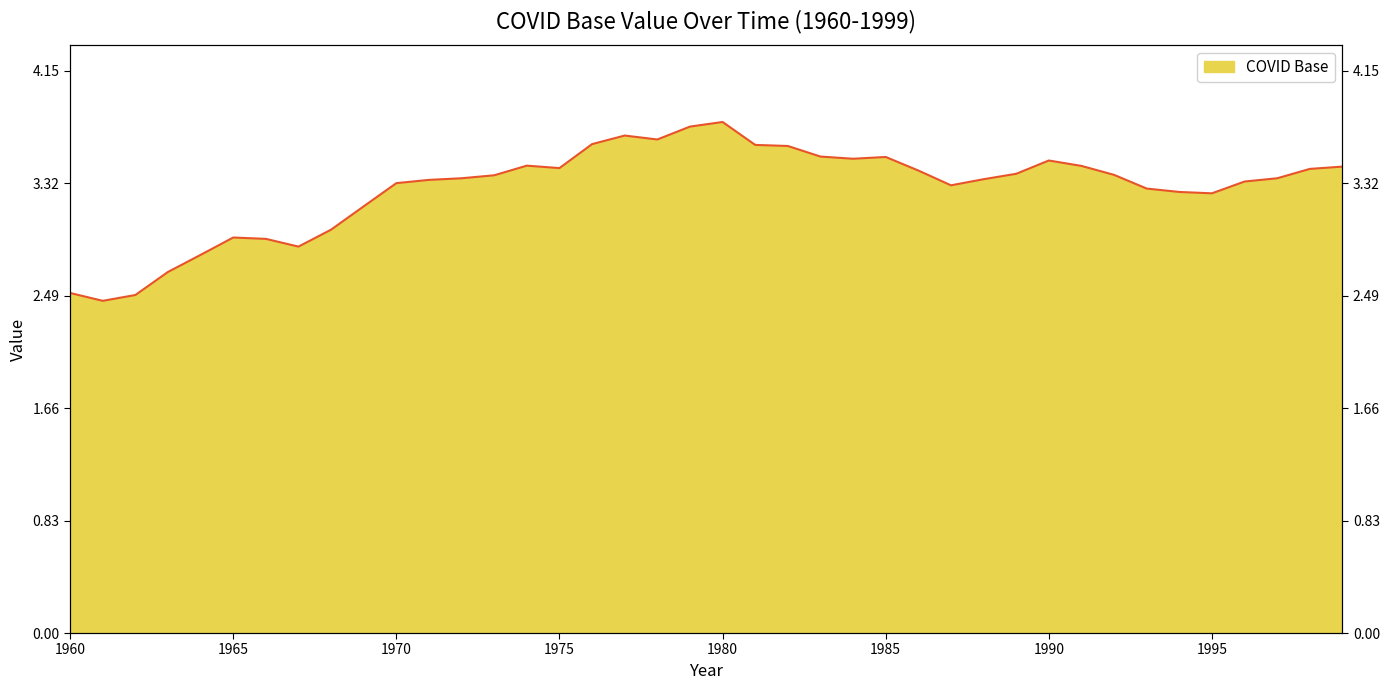

What is the value of the 35th point from the left?

3.3